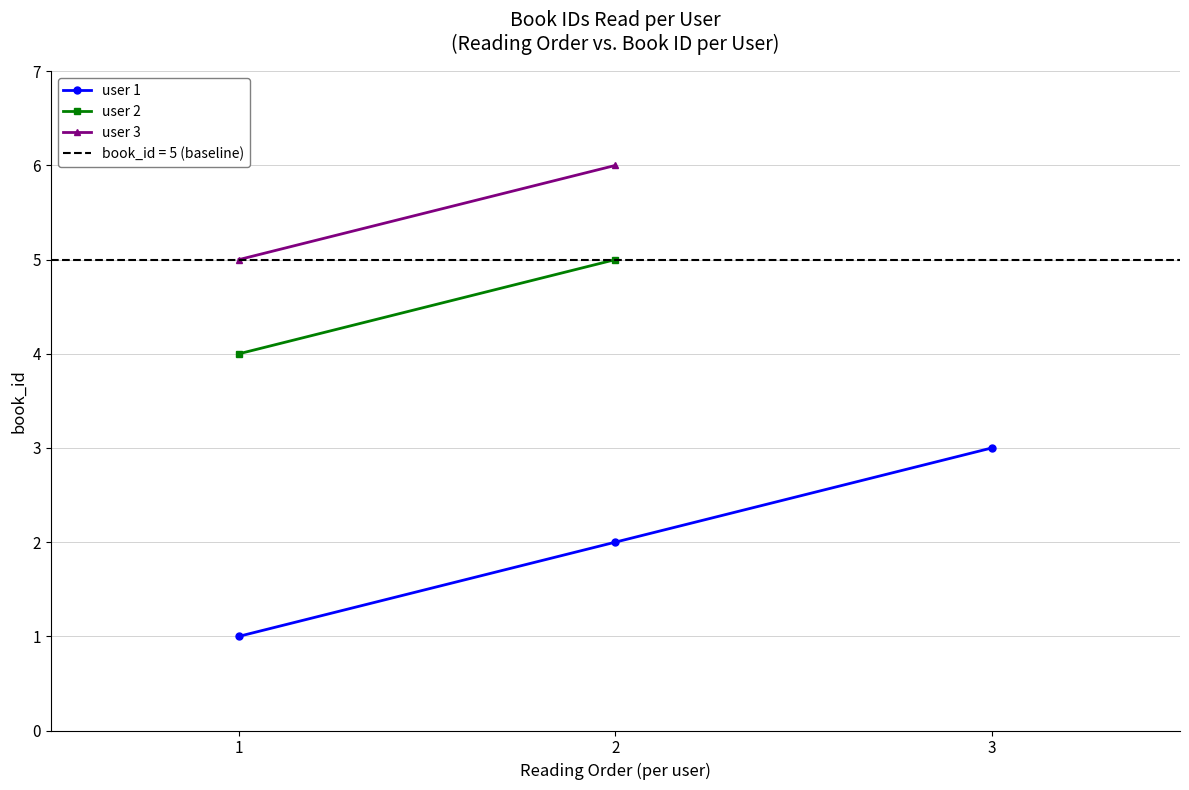

True or false: user 1 has a value of 2 at 2.

True